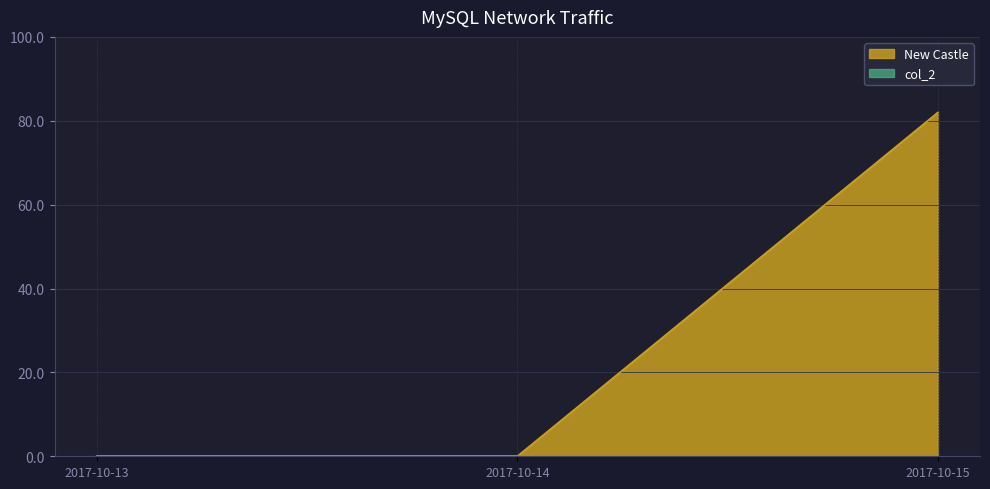

Which label corresponds to the largest value in the chart?

2017-10-15